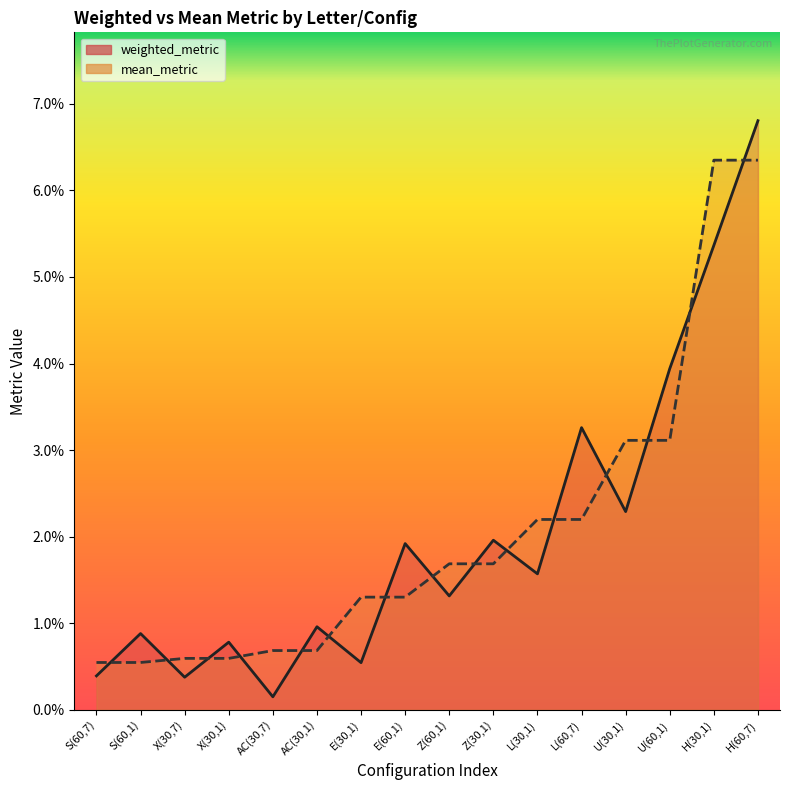

True or false: mean_metric has more than 2 interior local peaks.

False